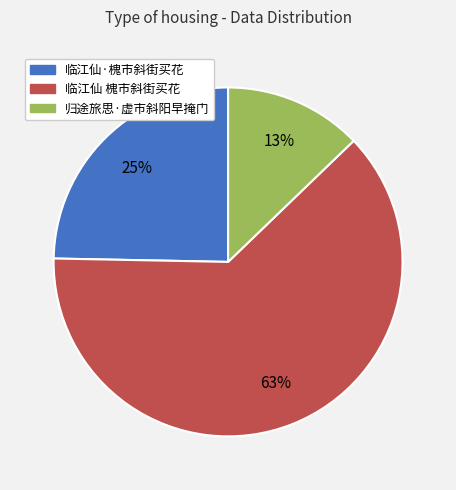

Rank the categories by value from lowest to highest.

归途旅思·虚市斜阳早掩门, 临江仙·槐市斜街买花, 临江仙 槐市斜街买花